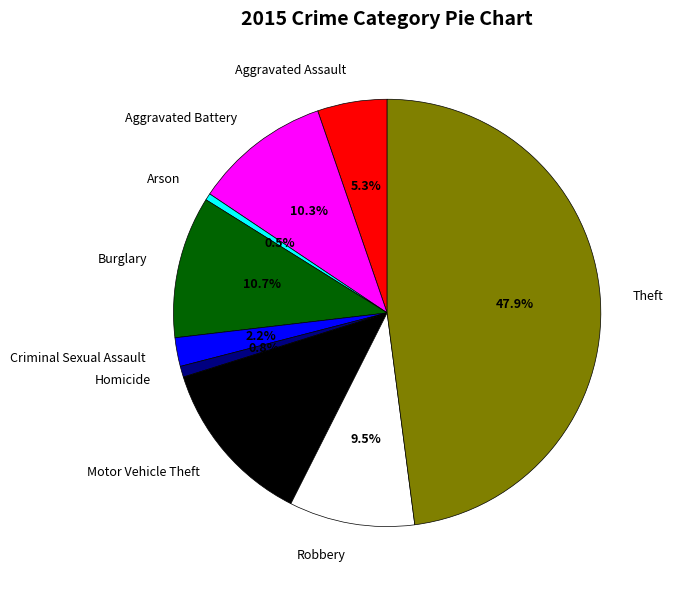

How many segments does this pie chart have?

9